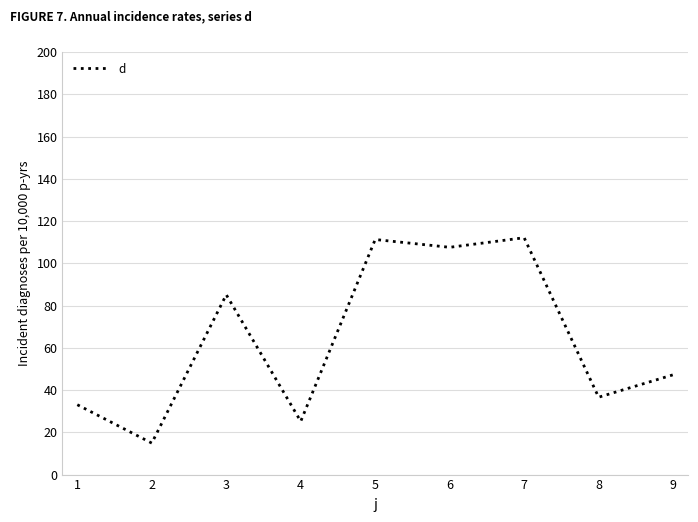

Which label corresponds to the smallest value in the chart?

2